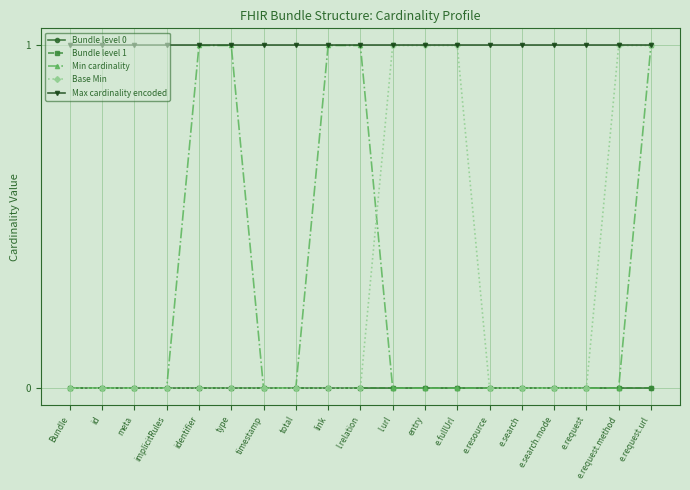

At which category is the sum across all series the highest?

e.request.url